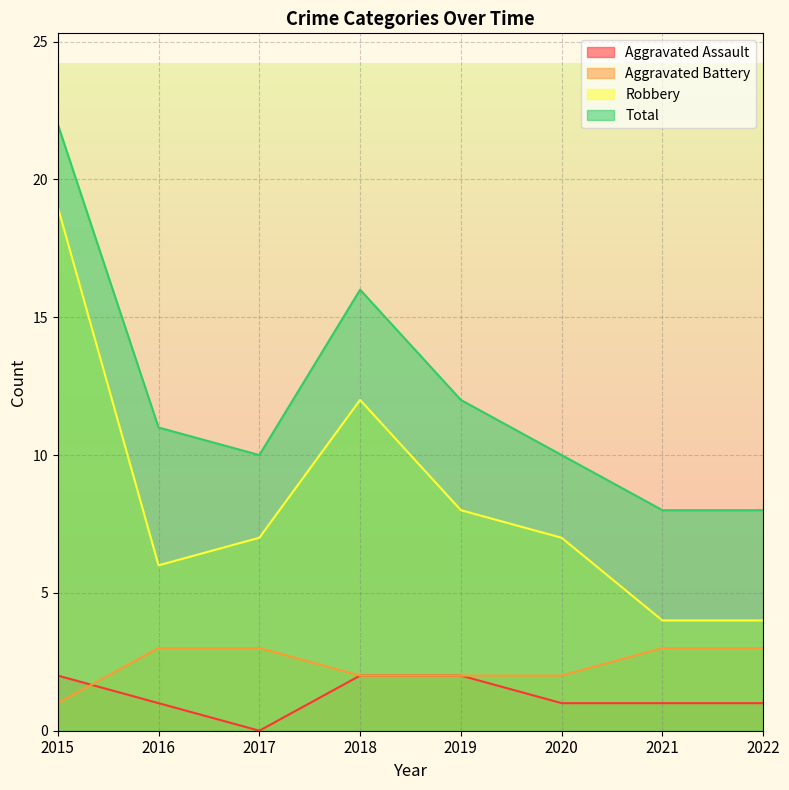

At how many categories does at least one series exceed 2?

8